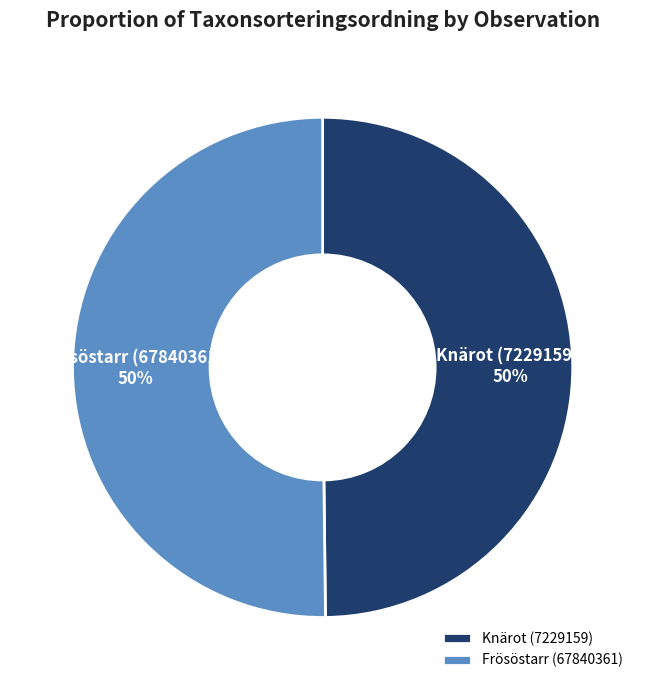

Combined, do Frösöstarr (67840361) and Knärot (7229159) account for over 50%?

Yes